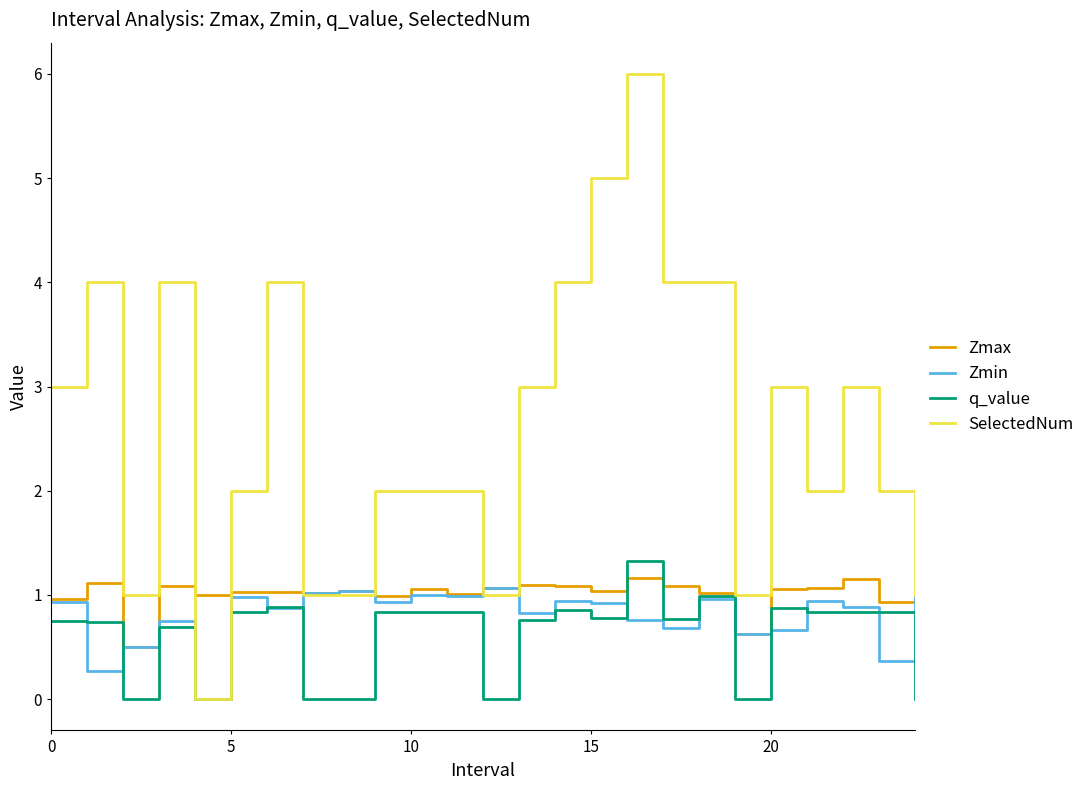

Which series has the largest total across all categories?

SelectedNum